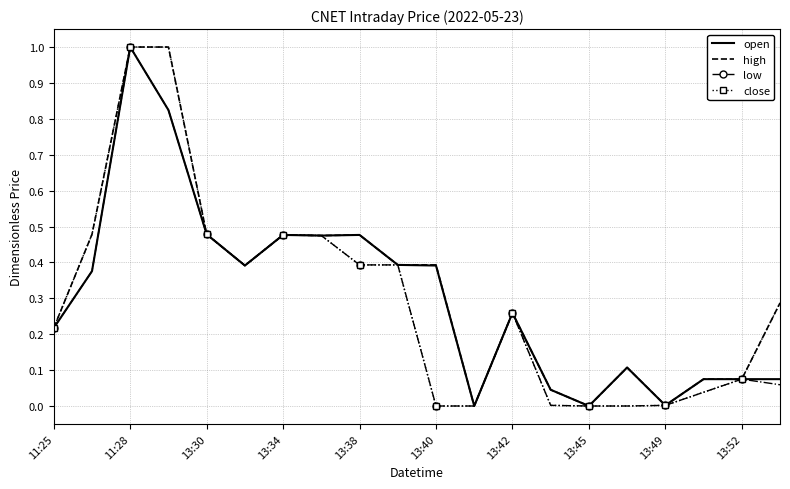

What is the greatest value displayed?

1.0